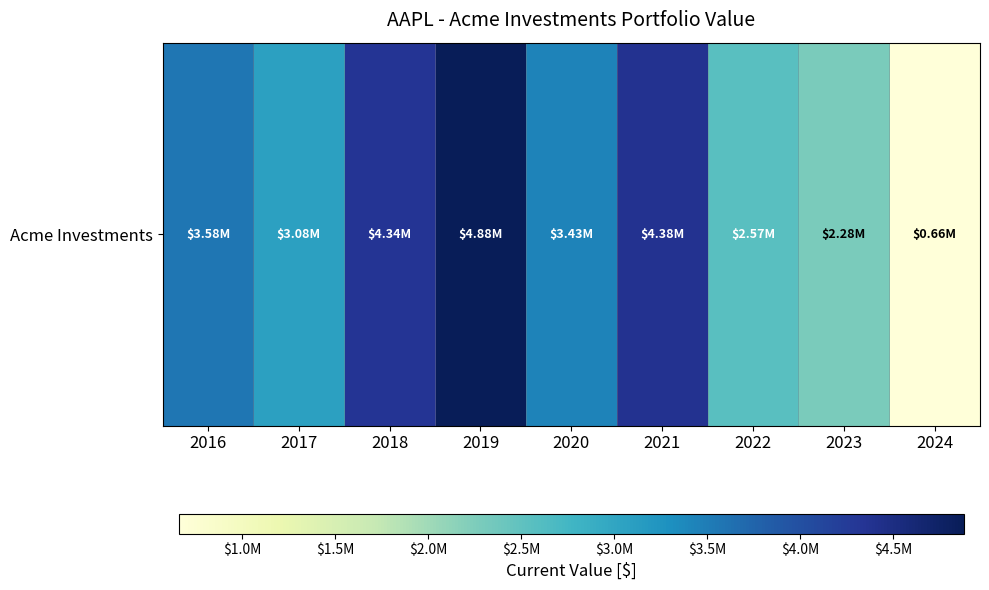

Rank the categories by value from highest to lowest.

2019, 2021, 2018, 2016, 2020, 2017, 2022, 2023, 2024